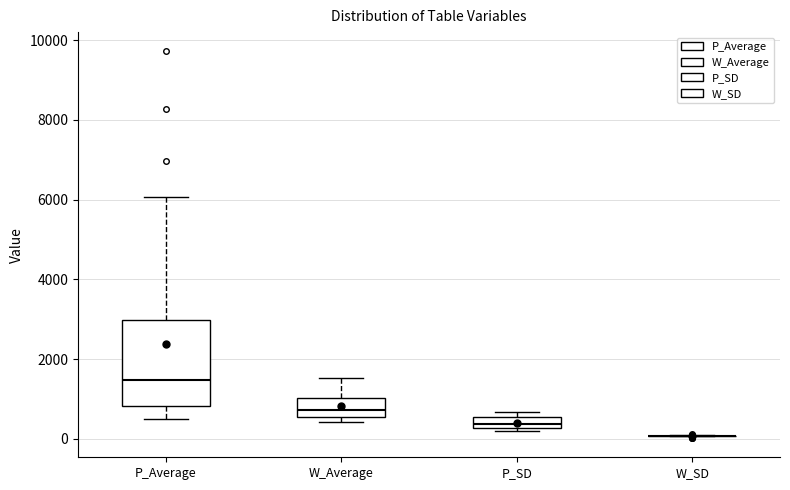

Comparing the boxes themselves (not the whiskers), which one is the tallest?

P_Average